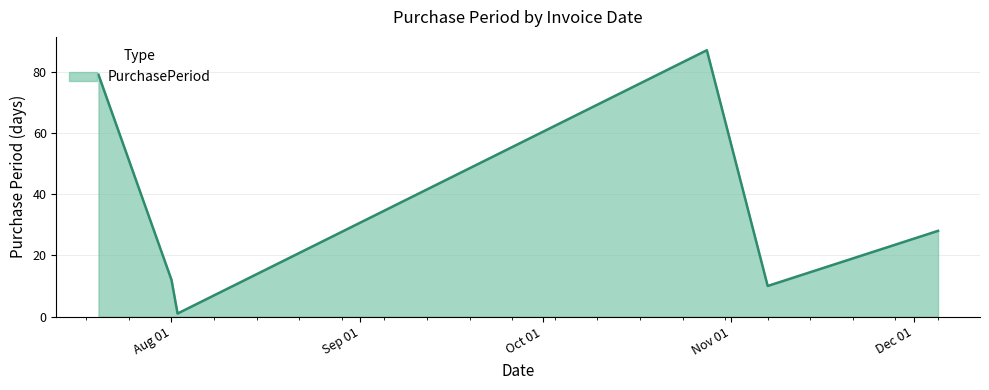

What is the difference between the maximum and minimum values?

86